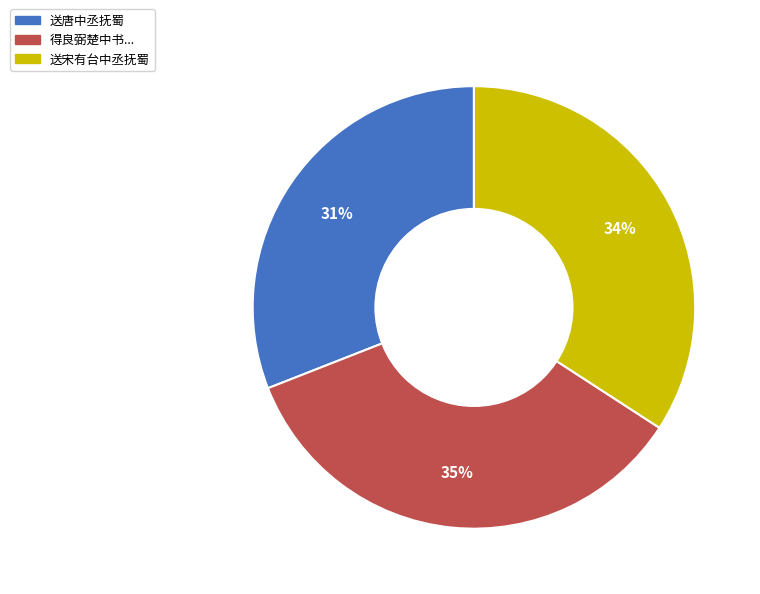

How many slices are in this pie chart?

3